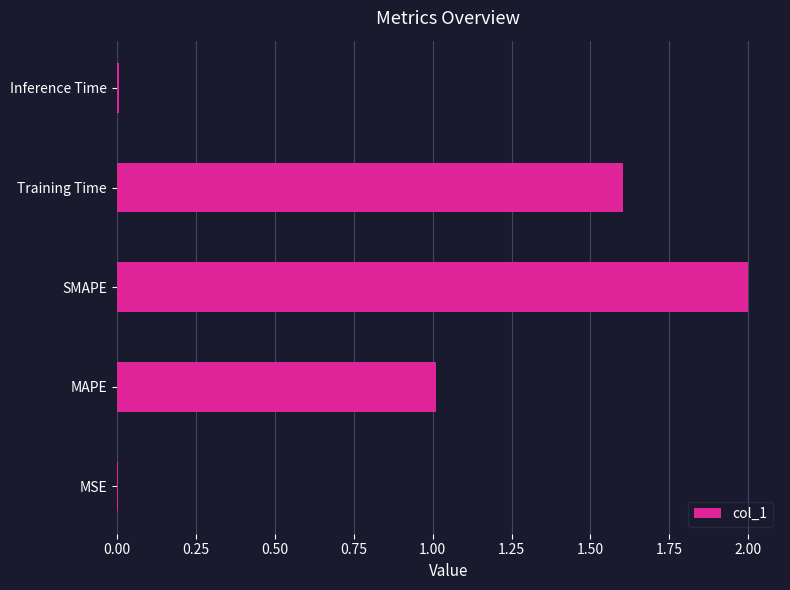

True or false: the data shows 2.0 at SMAPE.

True